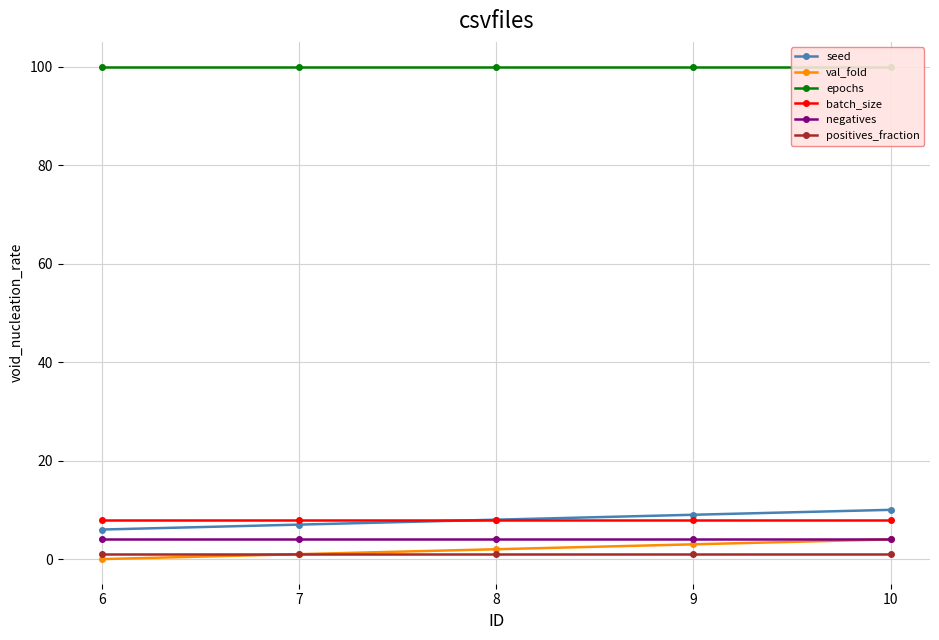

List the labels in order of negatives value, largest first.

6, 7, 8, 9, 10